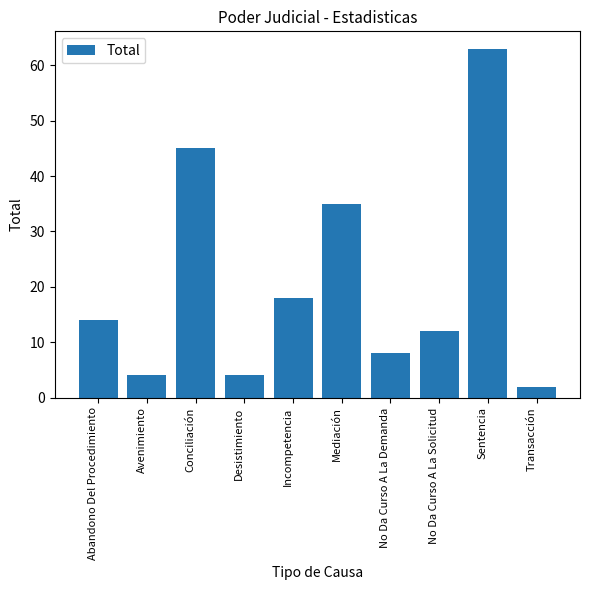

What is the minimum value shown in the chart?

2